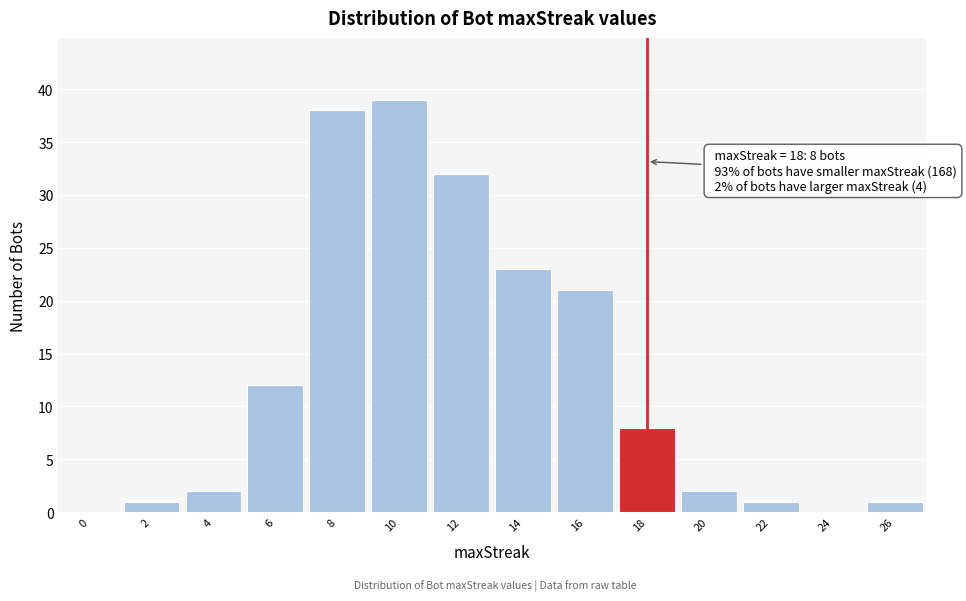

Reading left to right, extract all data points from this chart.

0=0	2=1	4=2	6=12	8=38	10=39	12=32	14=23	16=21	18=8	20=2	22=1	24=0	26=1